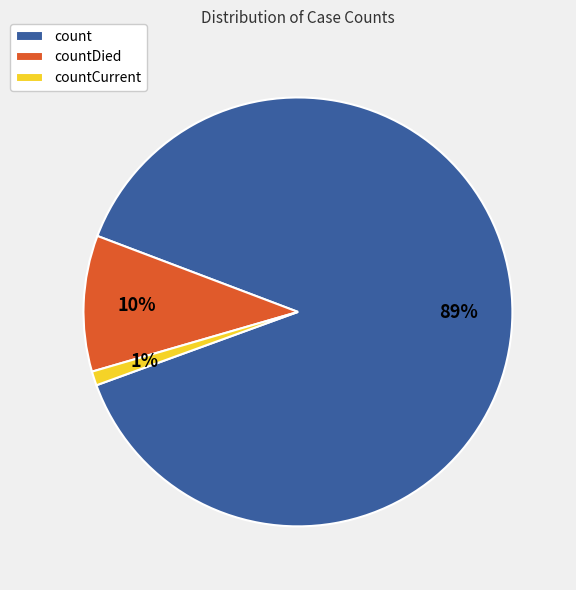

What is the smallest slice in the pie chart?

countCurrent